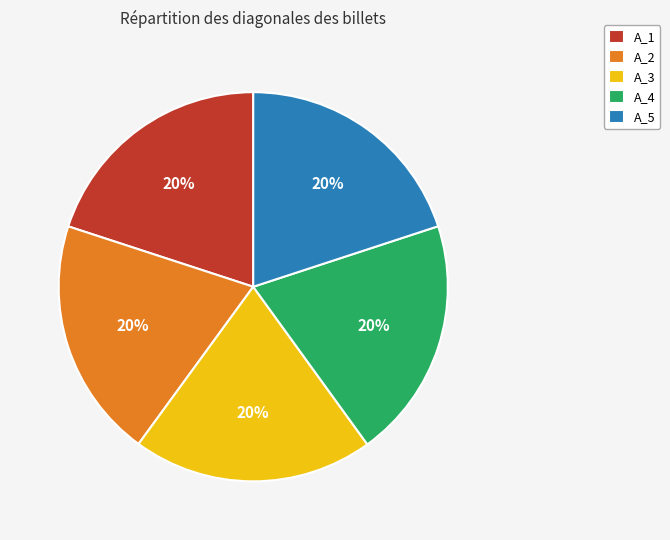

Is A_4 the majority of the pie?

No